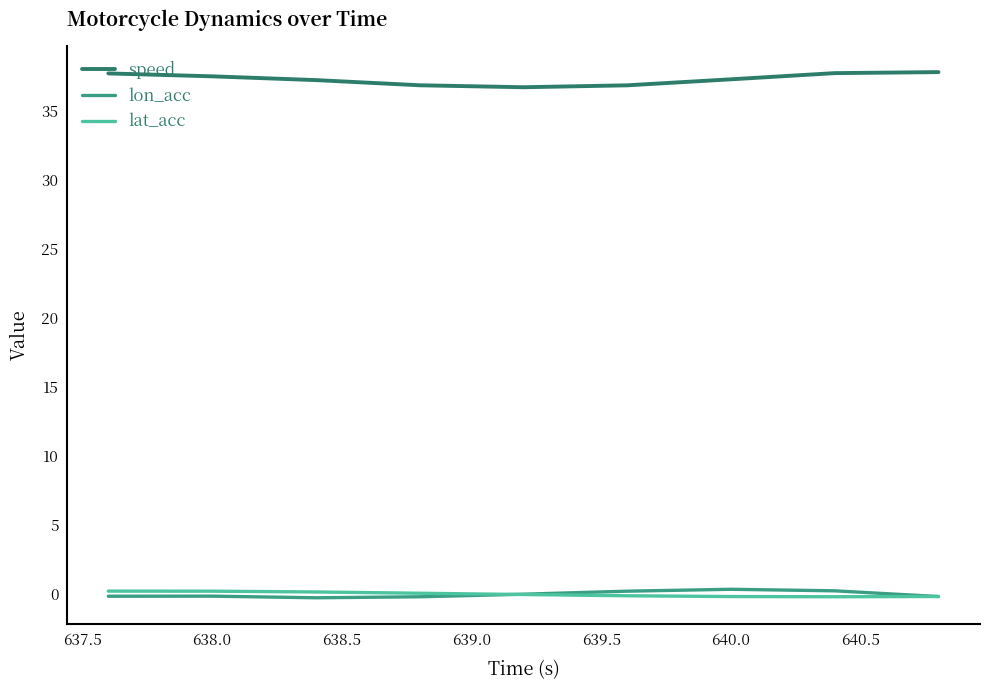

True or false: lon_acc and speed cross at least once.

False